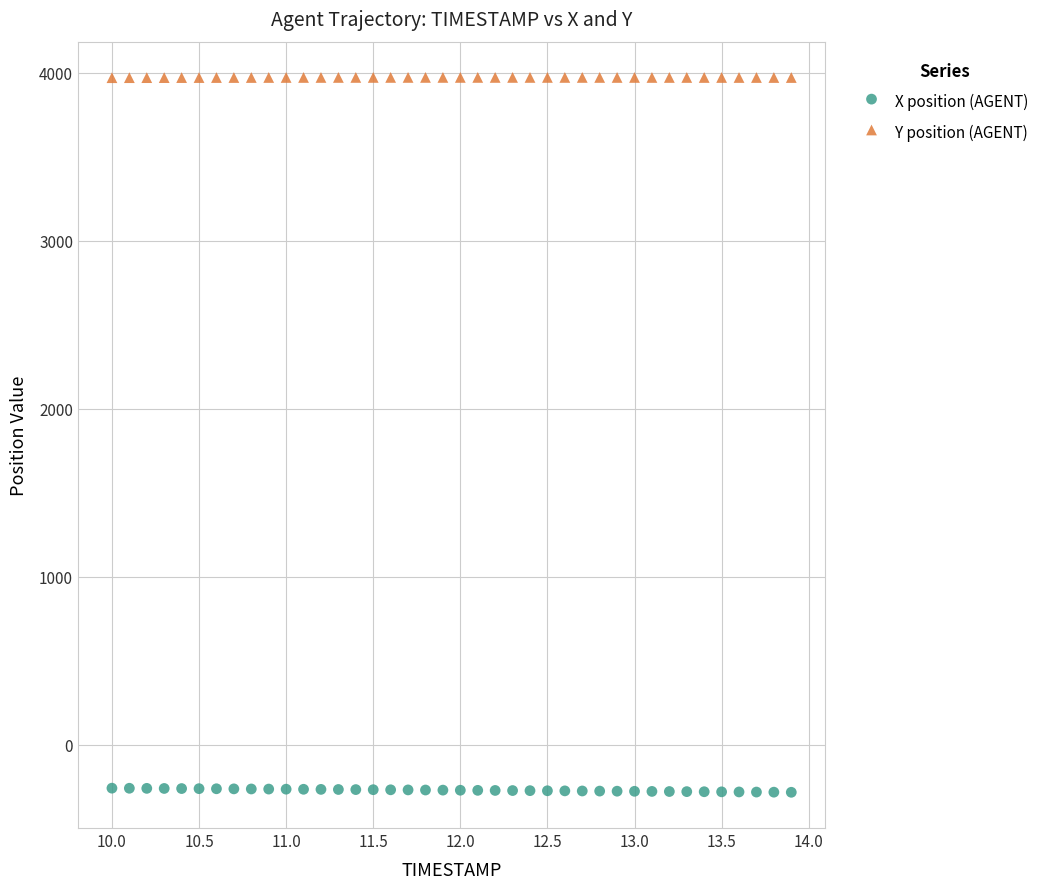

Which series reaches the maximum Y coordinate?

Y position (AGENT)